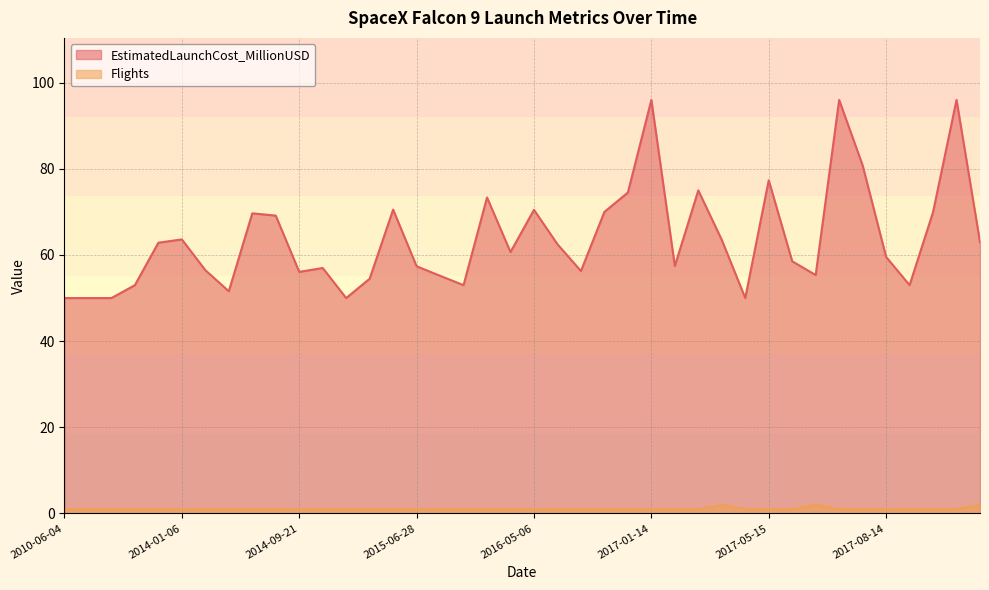

How many data points in Flights are above 1?

3